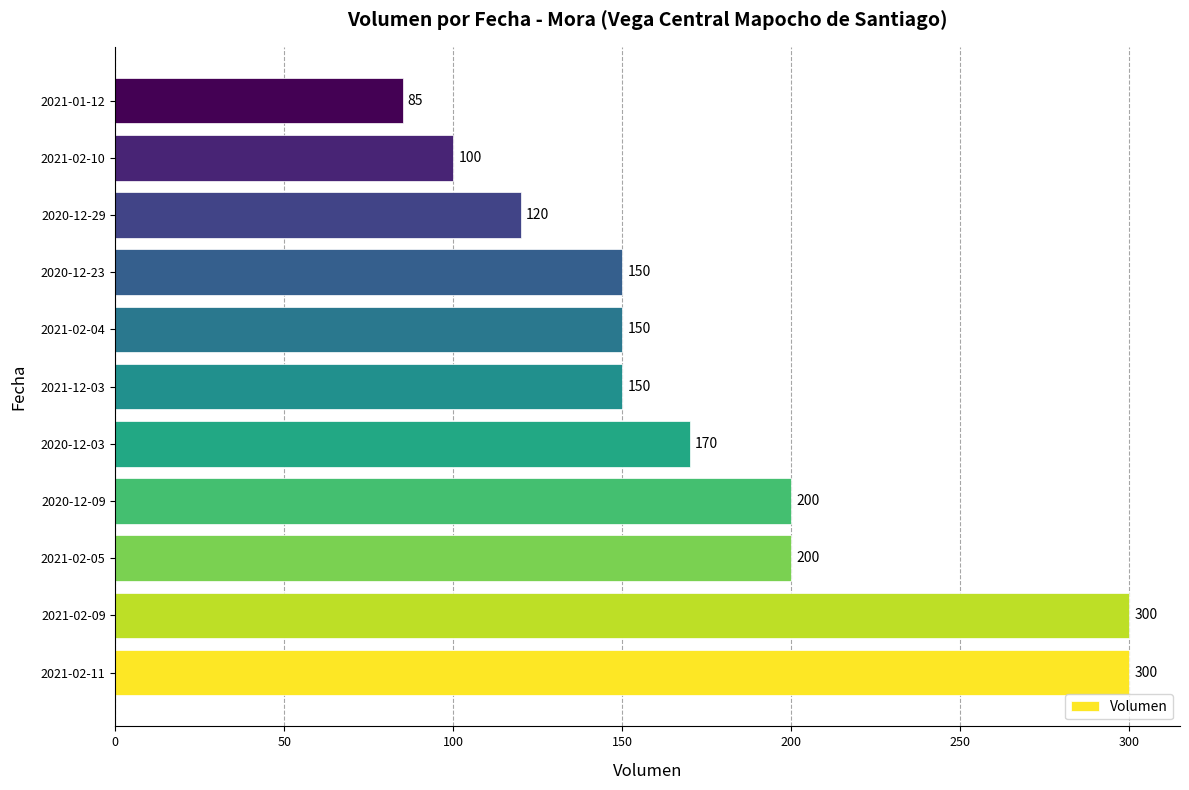

The chart shows a value of 525 at 2021-02-11. True or false?

False